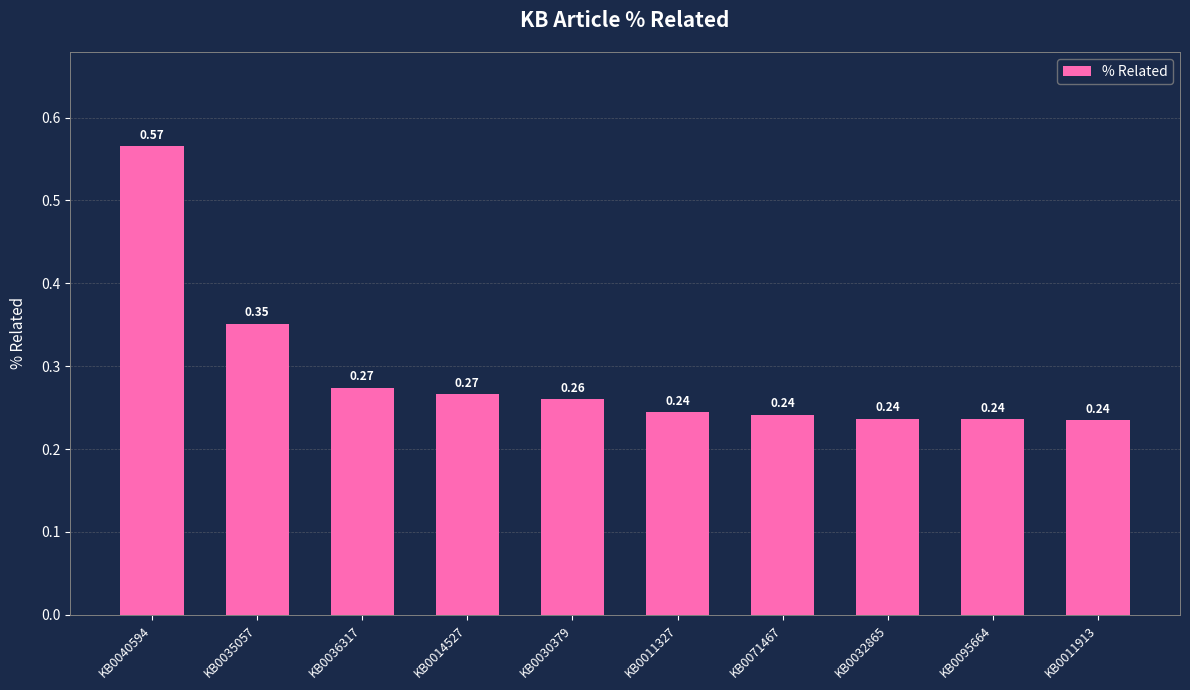

What is the difference between the values at KB0030379 and KB0035057?

0.1